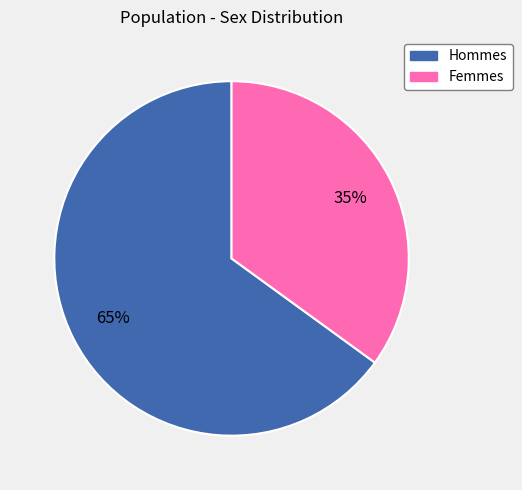

Is there any slice that represents more than half of the pie?

Yes